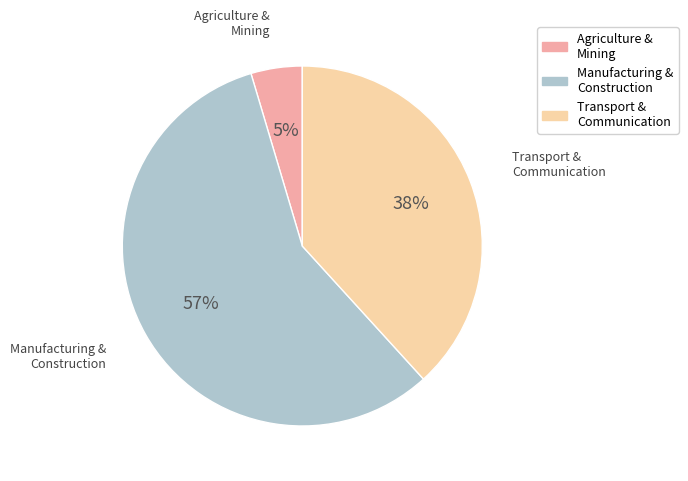

To the nearest percent, what is the average slice percentage?

33%